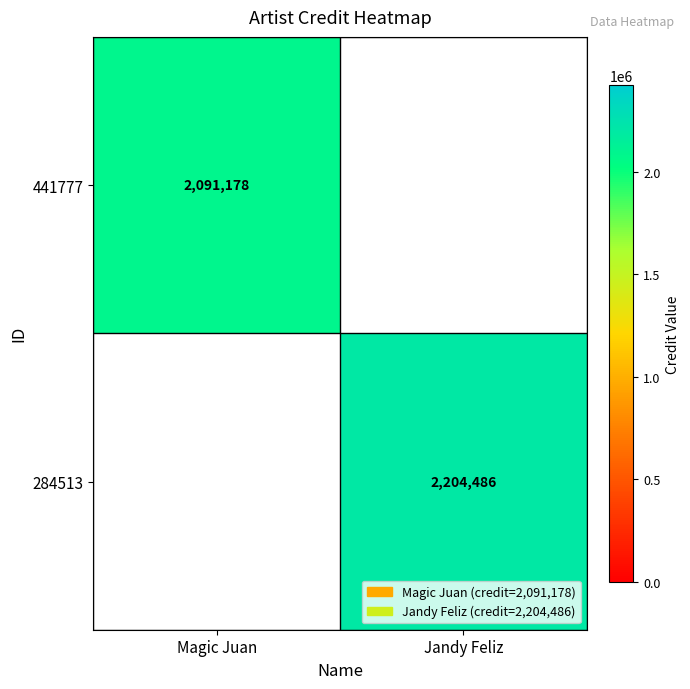

Which category has the lowest value across all series?

Jandy Feliz